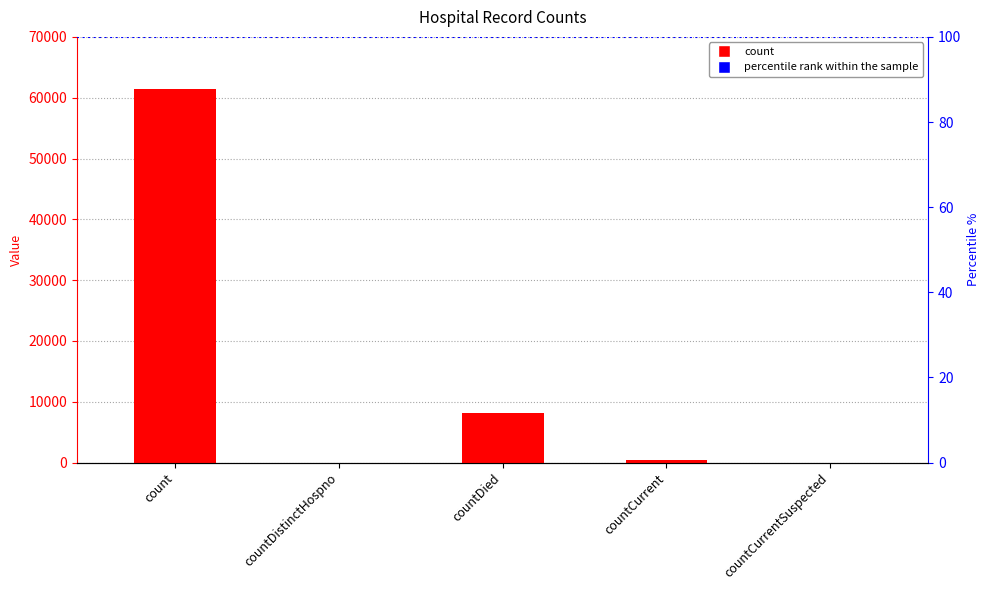

How many data points are above 375?

2